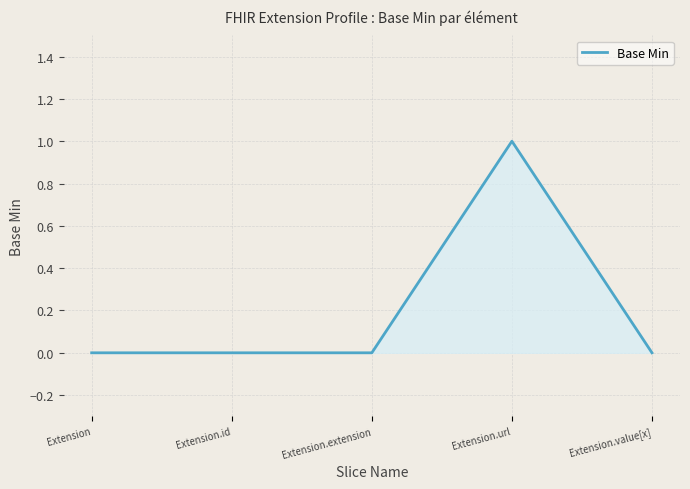

What is the greatest value displayed?

1